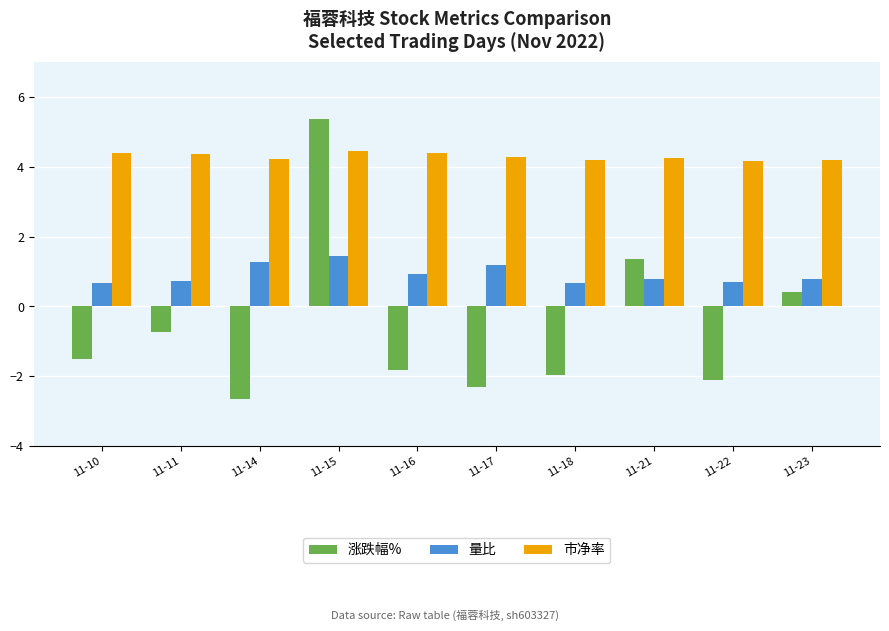

What are all the series names shown in the legend?

涨跌幅%, 量比, 市净率